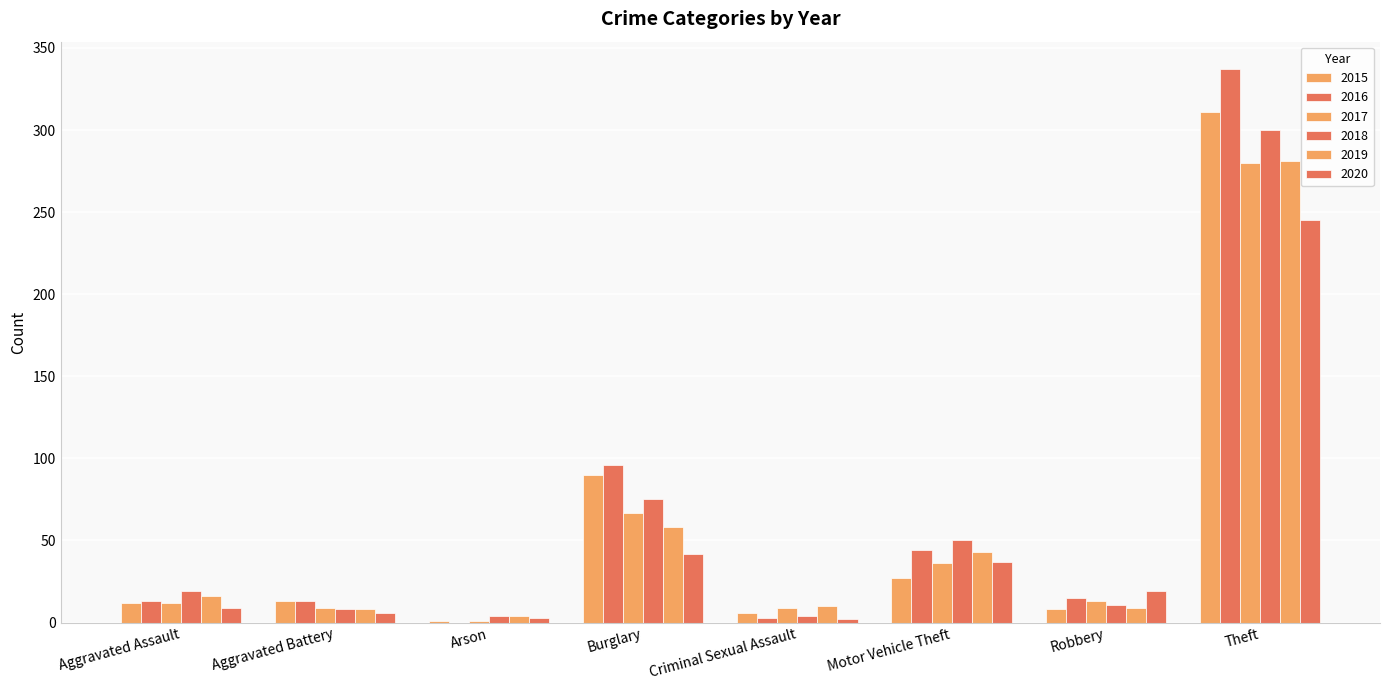

Reading right to left, what are all the values shown in this chart?

2015: 311	8	27	6	90	1	13	12
2016: 337	15	44	3	96	0	13	13
2017: 280	13	36	9	67	1	9	12
2018: 300	11	50	4	75	4	8	19
2019: 281	9	43	10	58	4	8	16
2020: 245	19	37	2	42	3	6	9